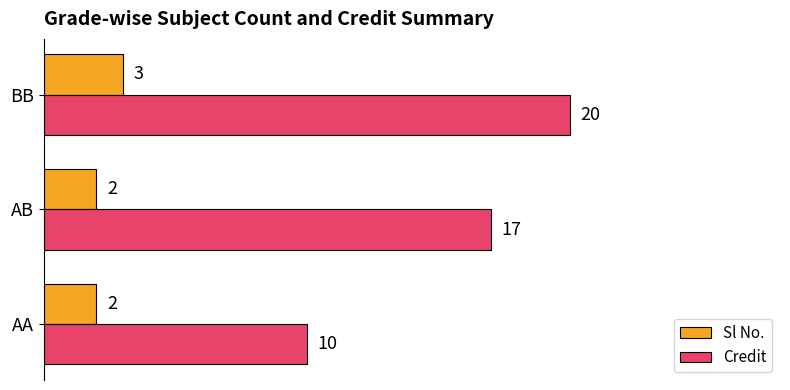

What are all the series names shown in the legend?

Sl No., Credit